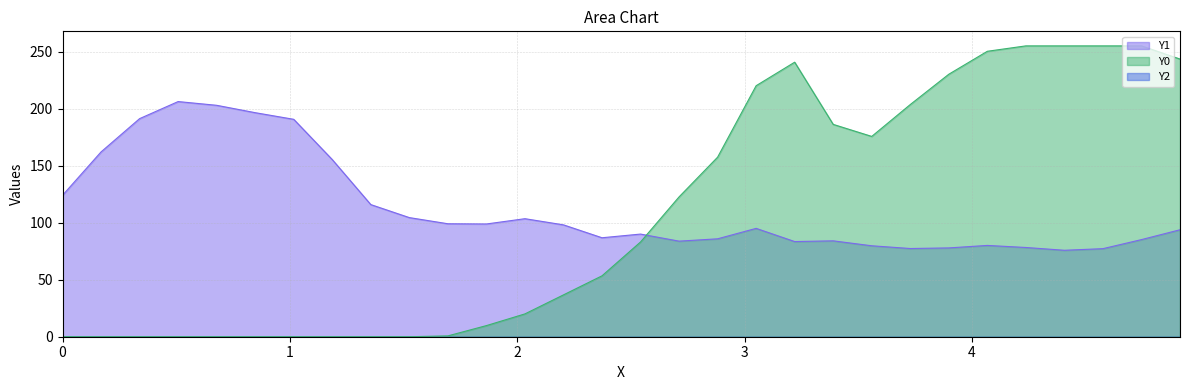

Which series changed the most between 3.38983 and 3.55932?

Y0